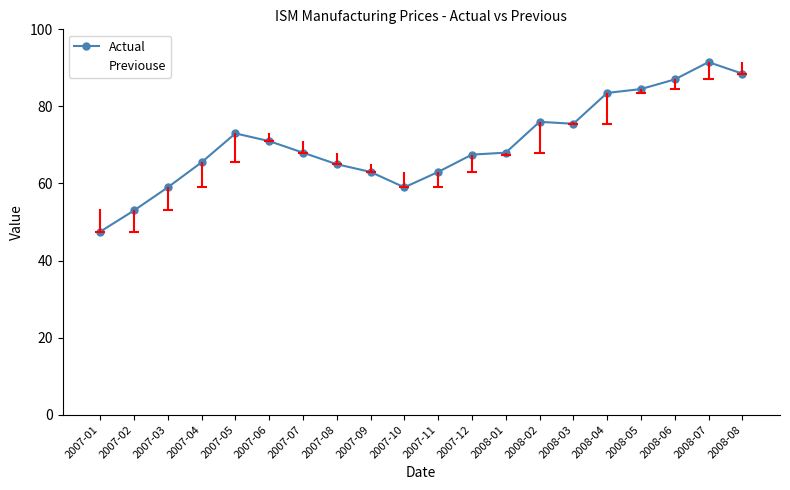

Where is Actual nearest to the value 69?

2007-07